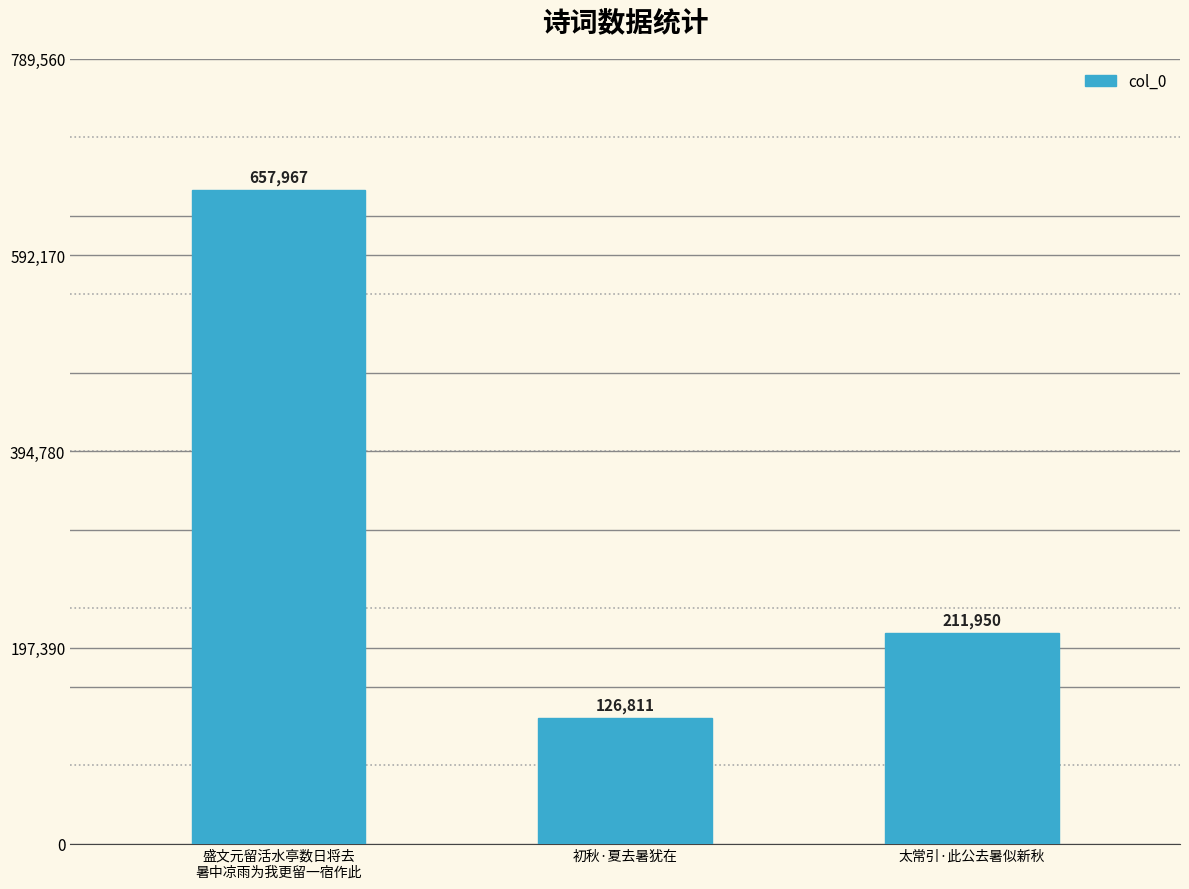

What is the change in value from 初秋·夏去暑犹在 to 太常引·此公去暑似新秋?

+85139